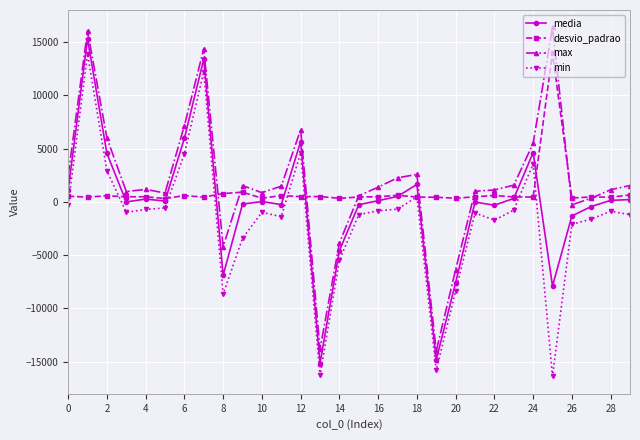

True or false: media and max cross at least once.

False